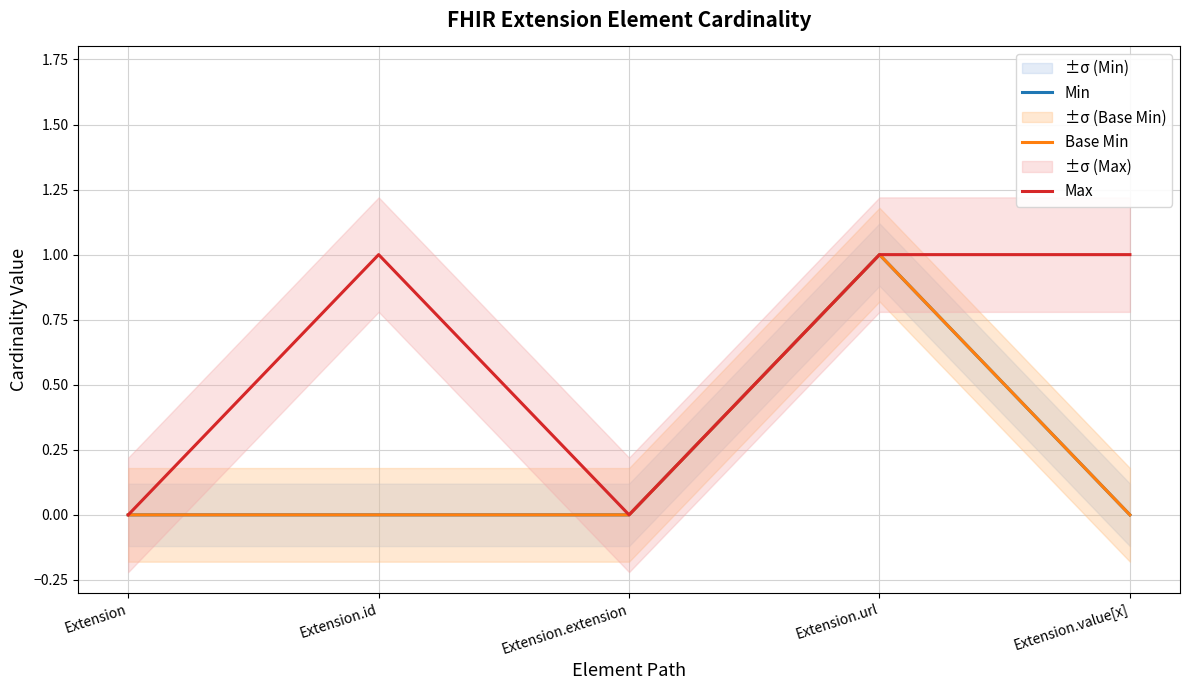

At which category is the sum across all series the highest?

Extension.url